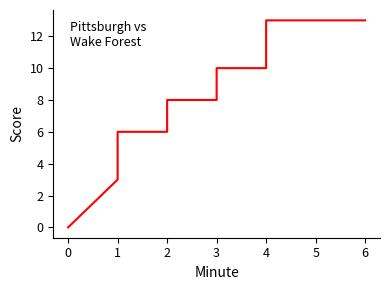

What is the difference between the maximum and minimum values?

13